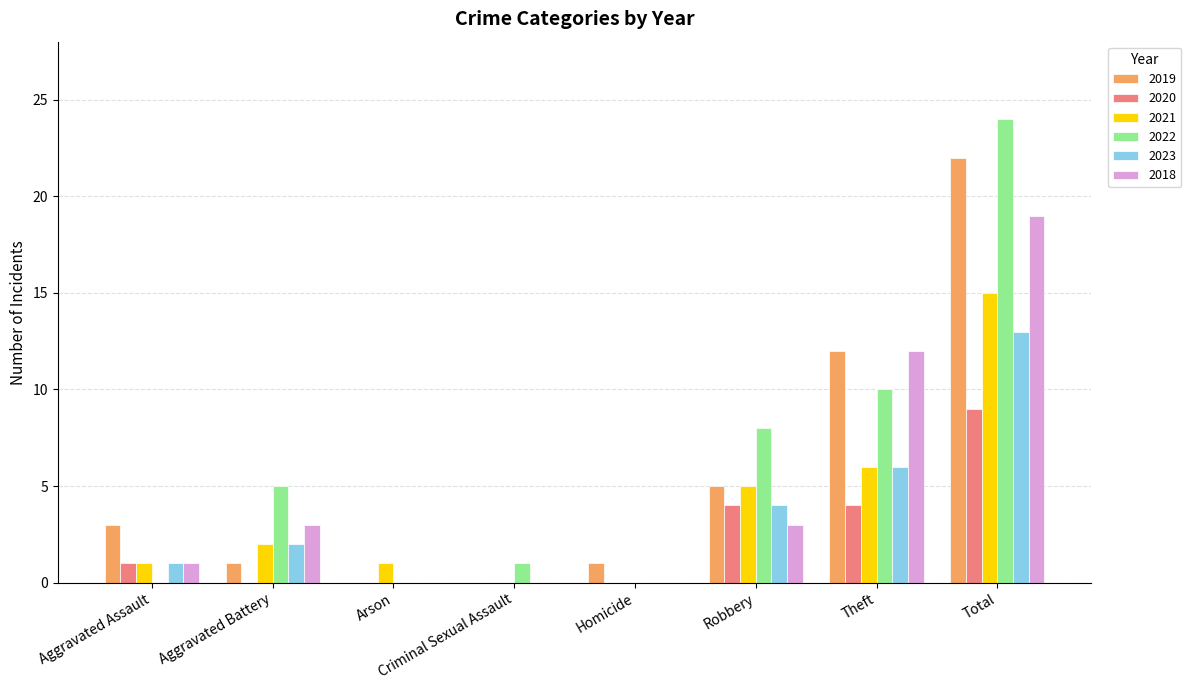

What is the total value across all series at Aggravated Battery?

13